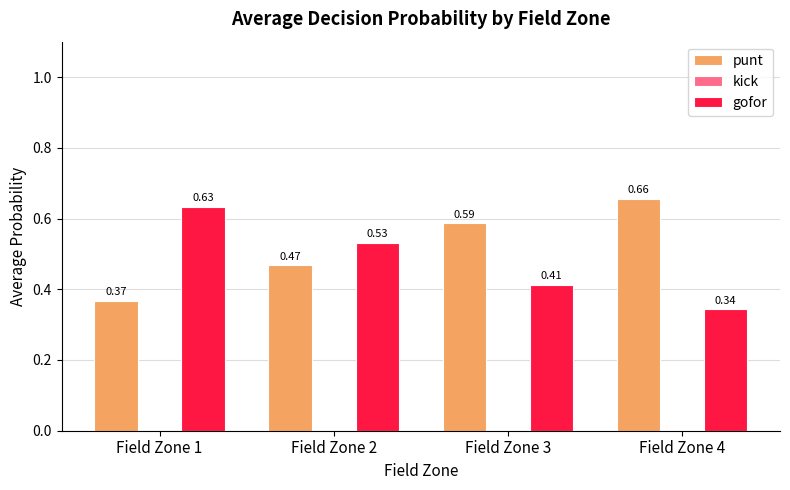

Which series has the largest total across all categories?

punt